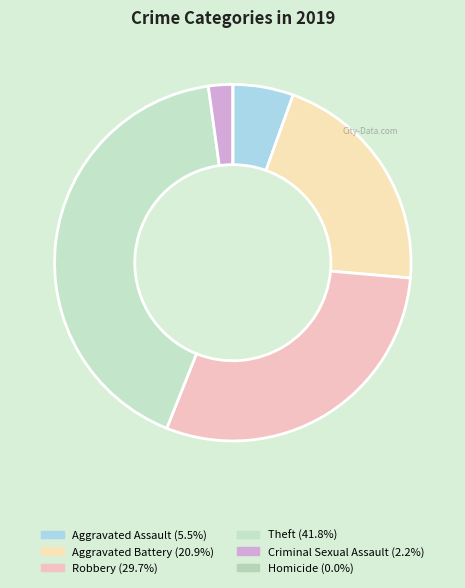

To the nearest percent, what is the average slice percentage?

17%